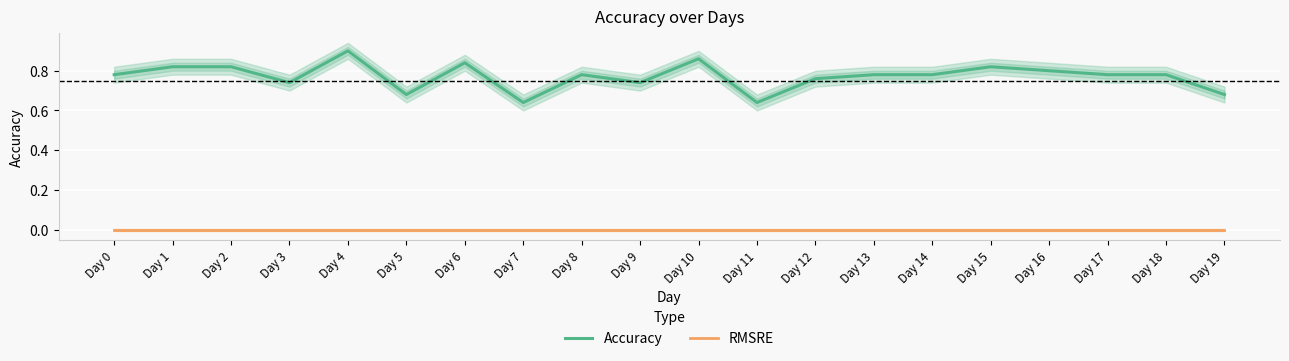

True or false: RMSRE has more than 2 points higher than both neighbors.

False